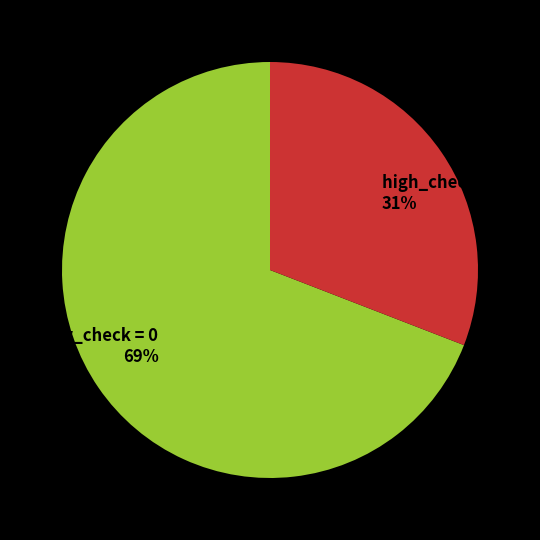

Between low_check = 0 69% and high_check = 1 31%, which is larger?

low_check = 0 69%